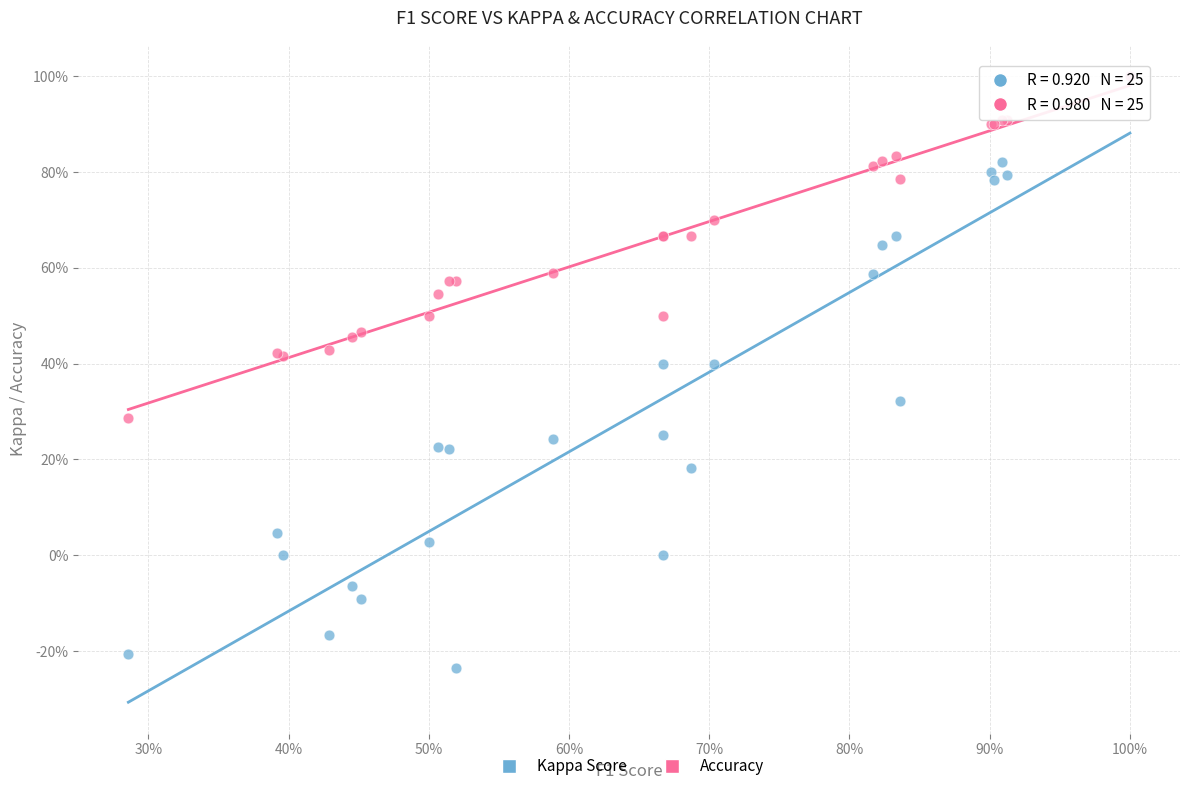

Which series reaches the minimum Y coordinate?

Kappa Score